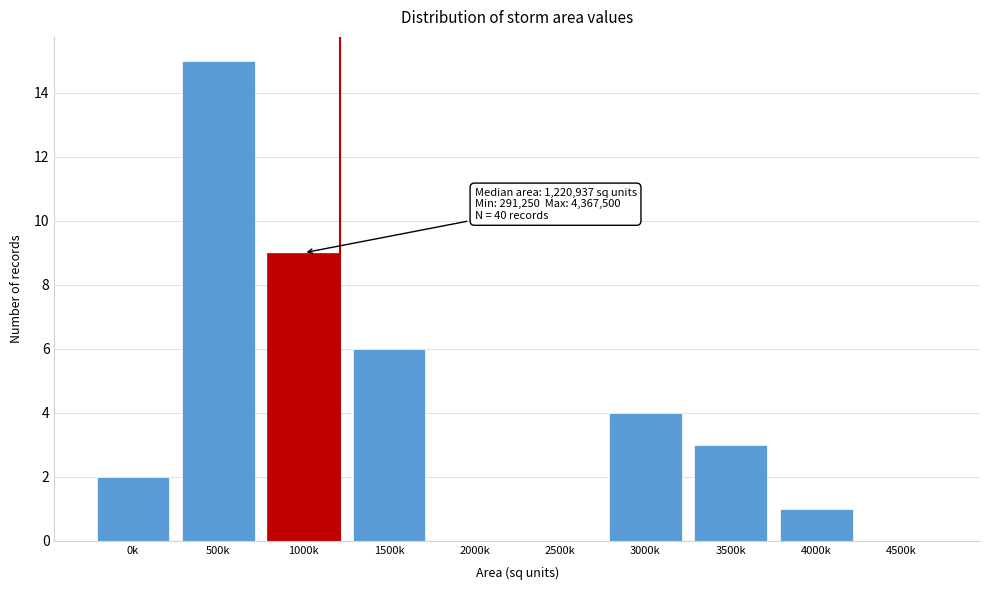

Reading left to right, transcribe all the data shown in this chart.

0k=2	500k=15	1000k=9	1500k=6	2000k=0	2500k=0	3000k=4	3500k=3	4000k=1	4500k=0